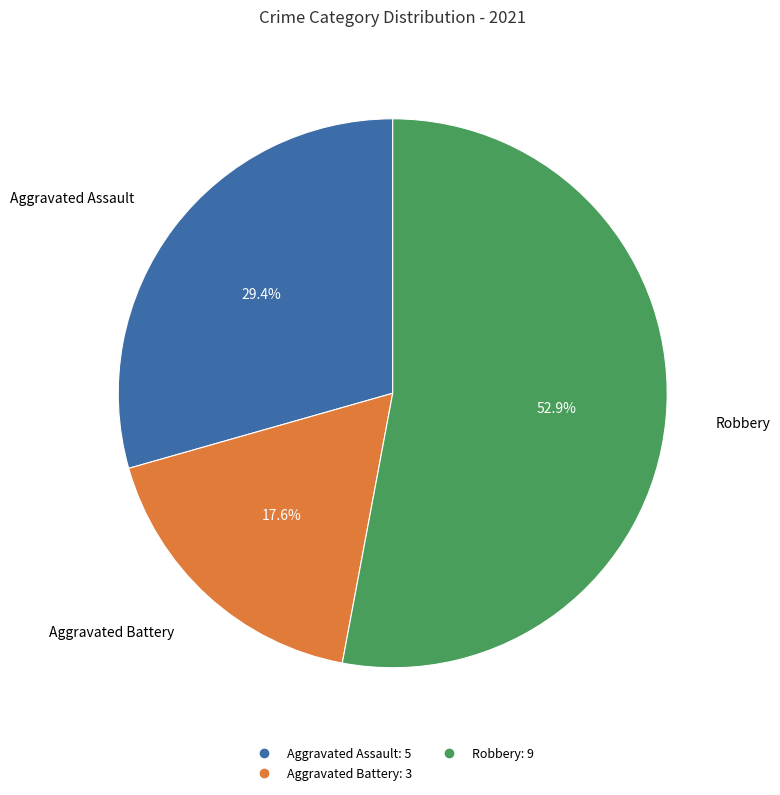

Is there a majority slice in this chart?

Yes